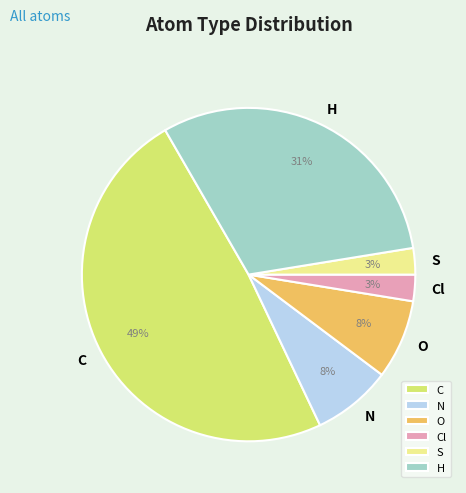

Combined, do C and O account for over 50%?

Yes